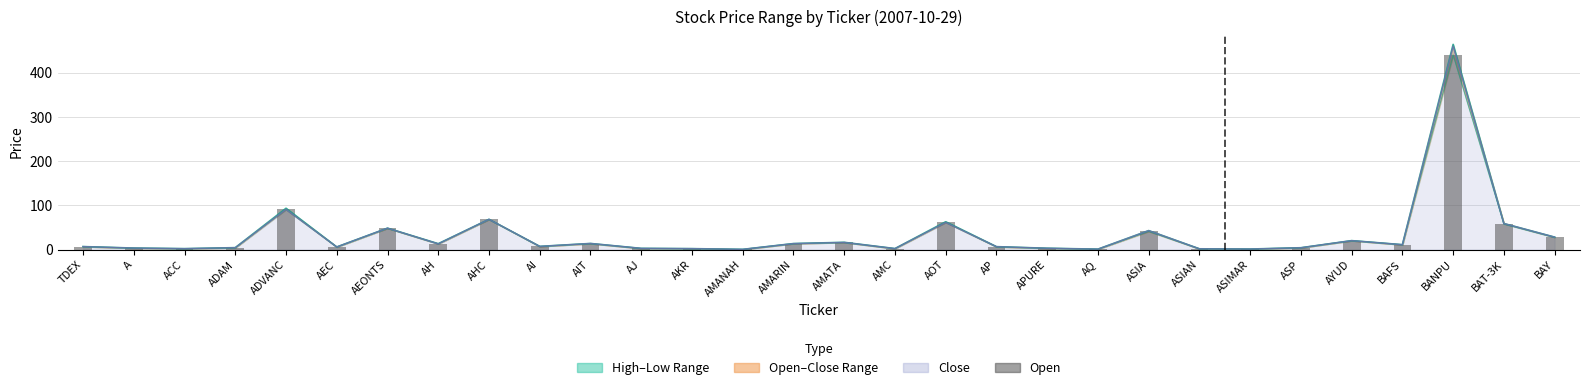

Rank the categories by value from lowest to highest.

AMANAH, AQ, ASIMAR, ASIAN, ACC, AKR, AMC, AJ, APURE, A, ADAM, ASP, AEC, AP, TDEX, AI, BAFS, AH, AIT, AMARIN, AMATA, AYUD, BAY, ASIA, AEONTS, BAT-3K, AOT, AHC, ADVANC, BANPU